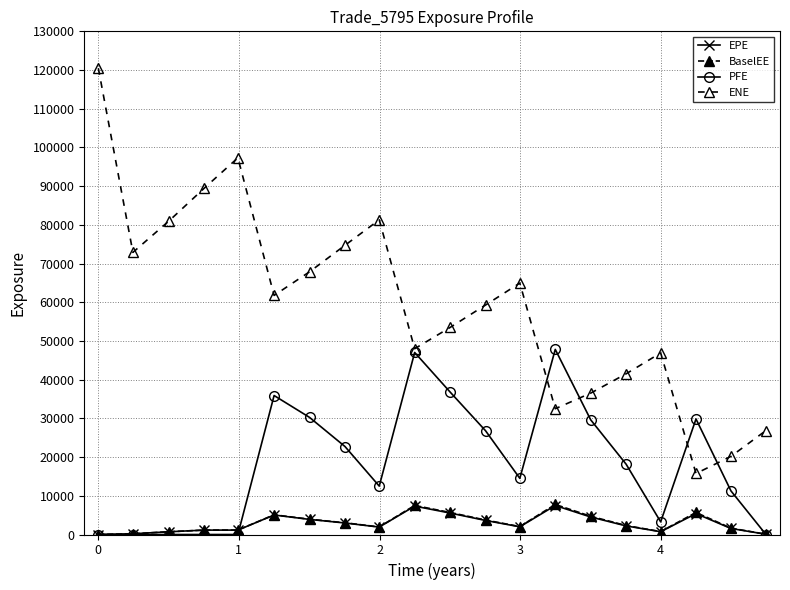

How many categories are shown in the chart?

20